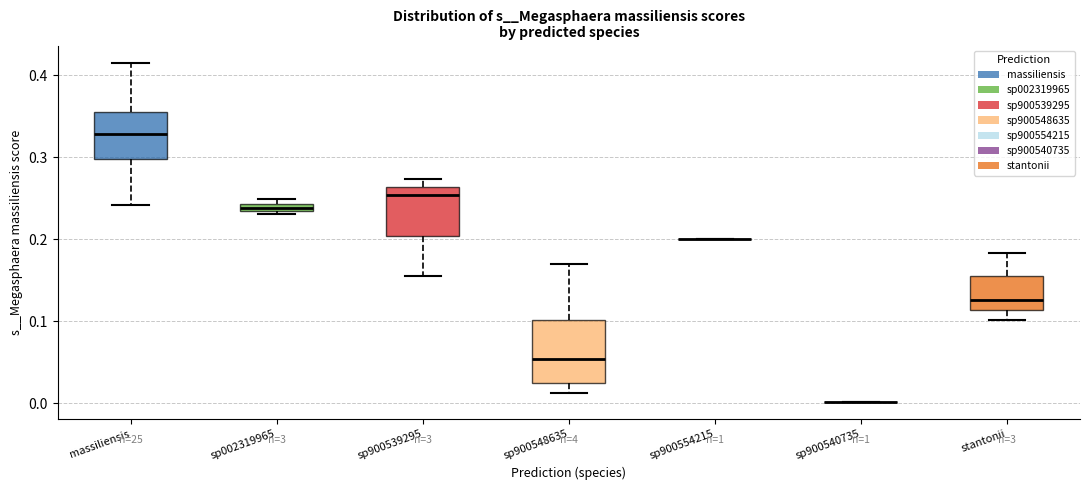

Comparing the boxes themselves (not the whiskers), which one is the tallest?

sp900548635